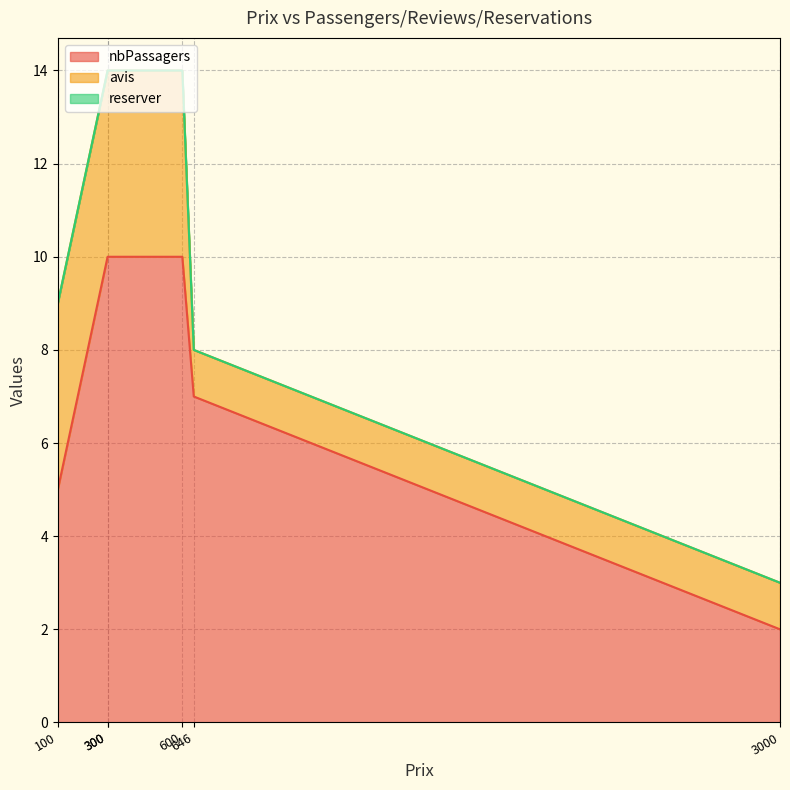

What is the difference between the maximum and minimum values in the avis series?

3